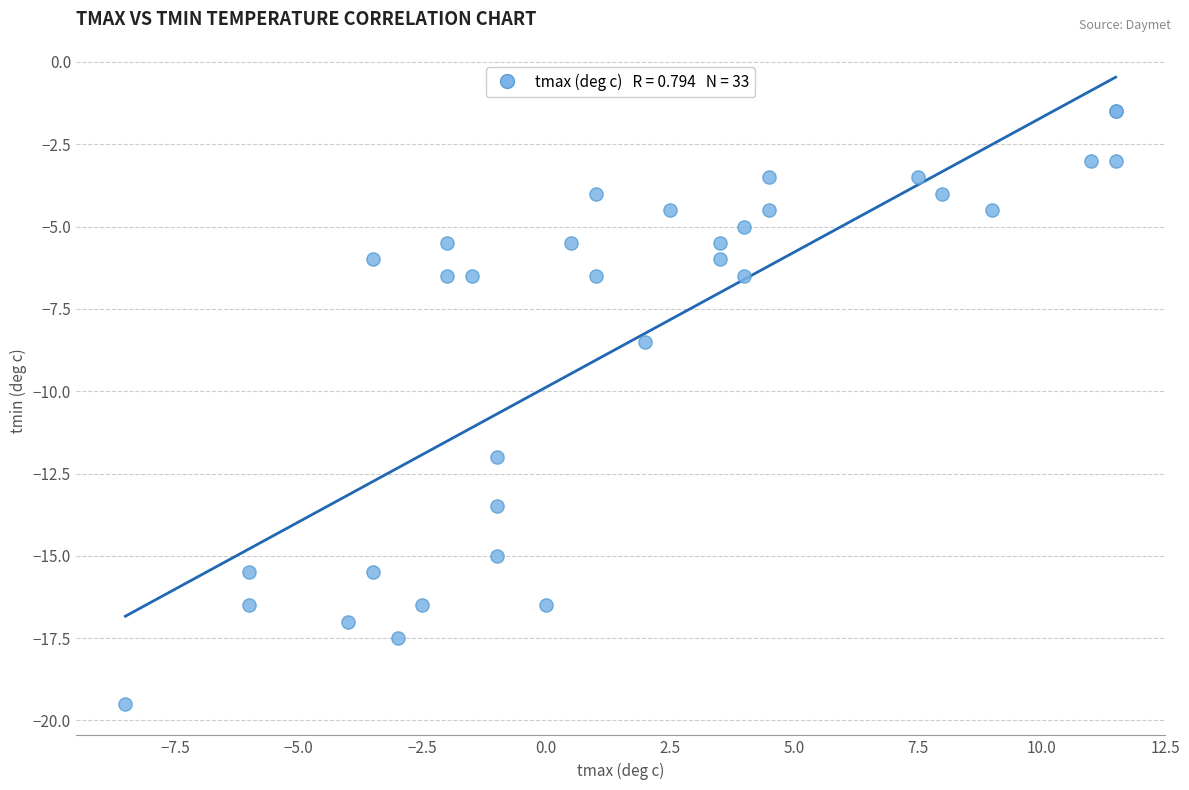

What Y value in the scatter plot is closest to -10?

-8.5